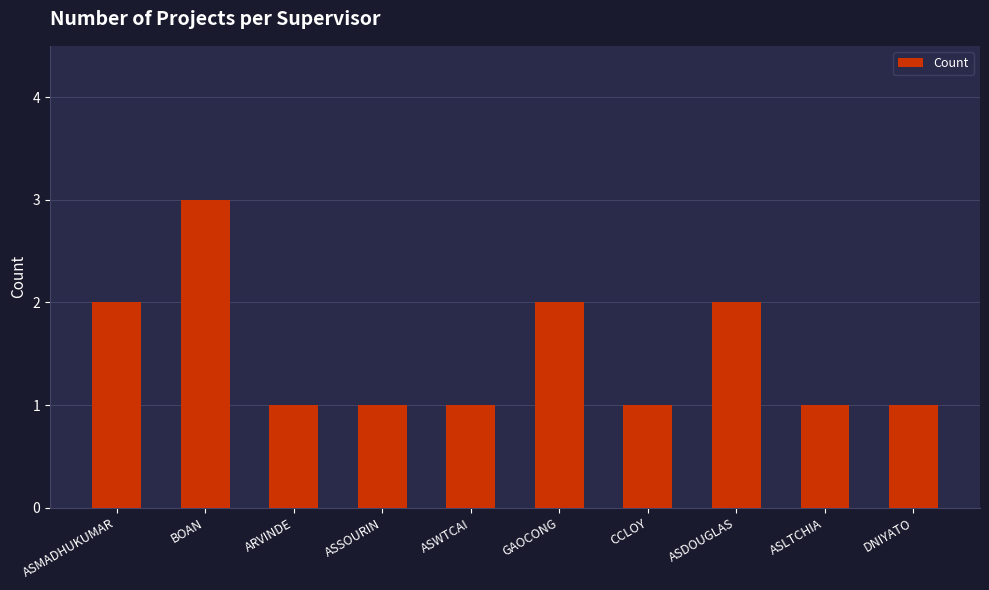

At which category does the chart reach its peak across all series?

BOAN